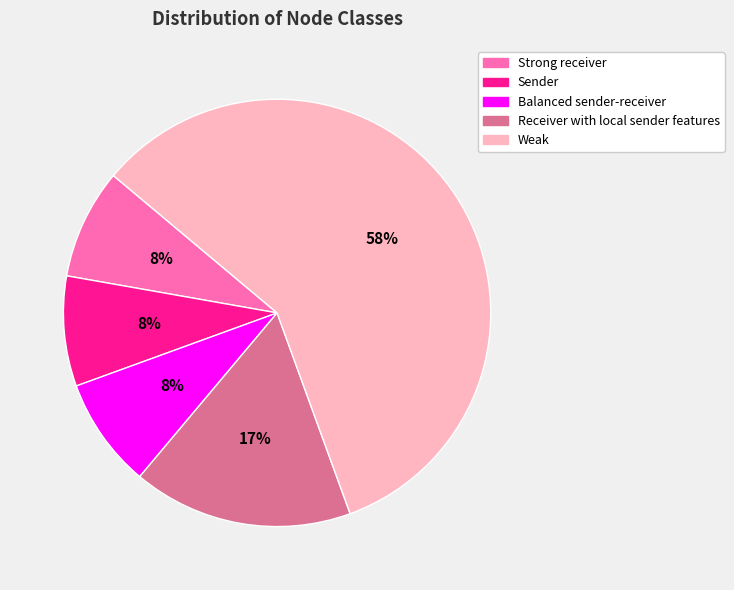

Count the number of slices in the pie.

5